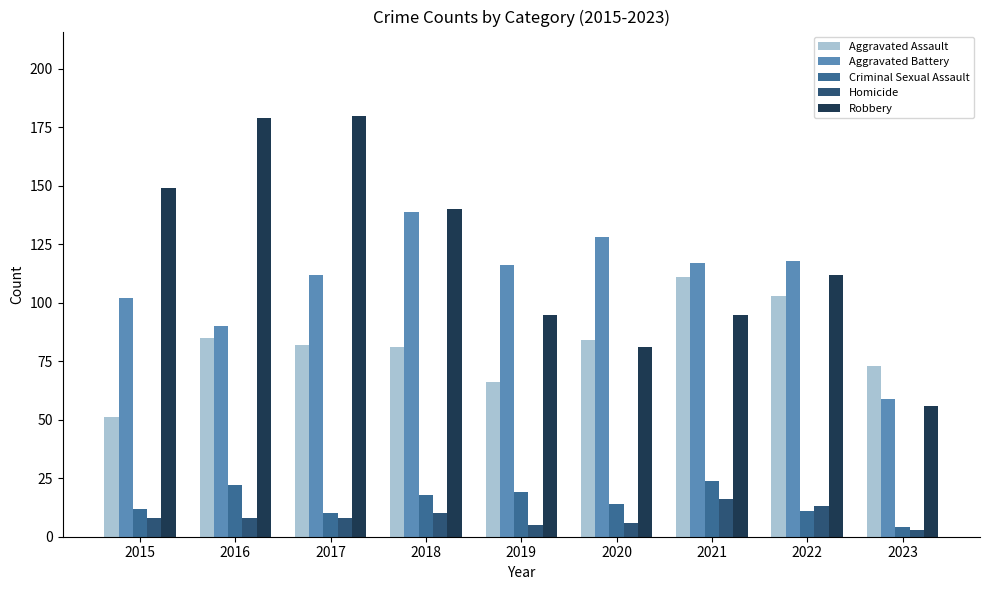

What is the difference between the highest and lowest values at 2023?

70